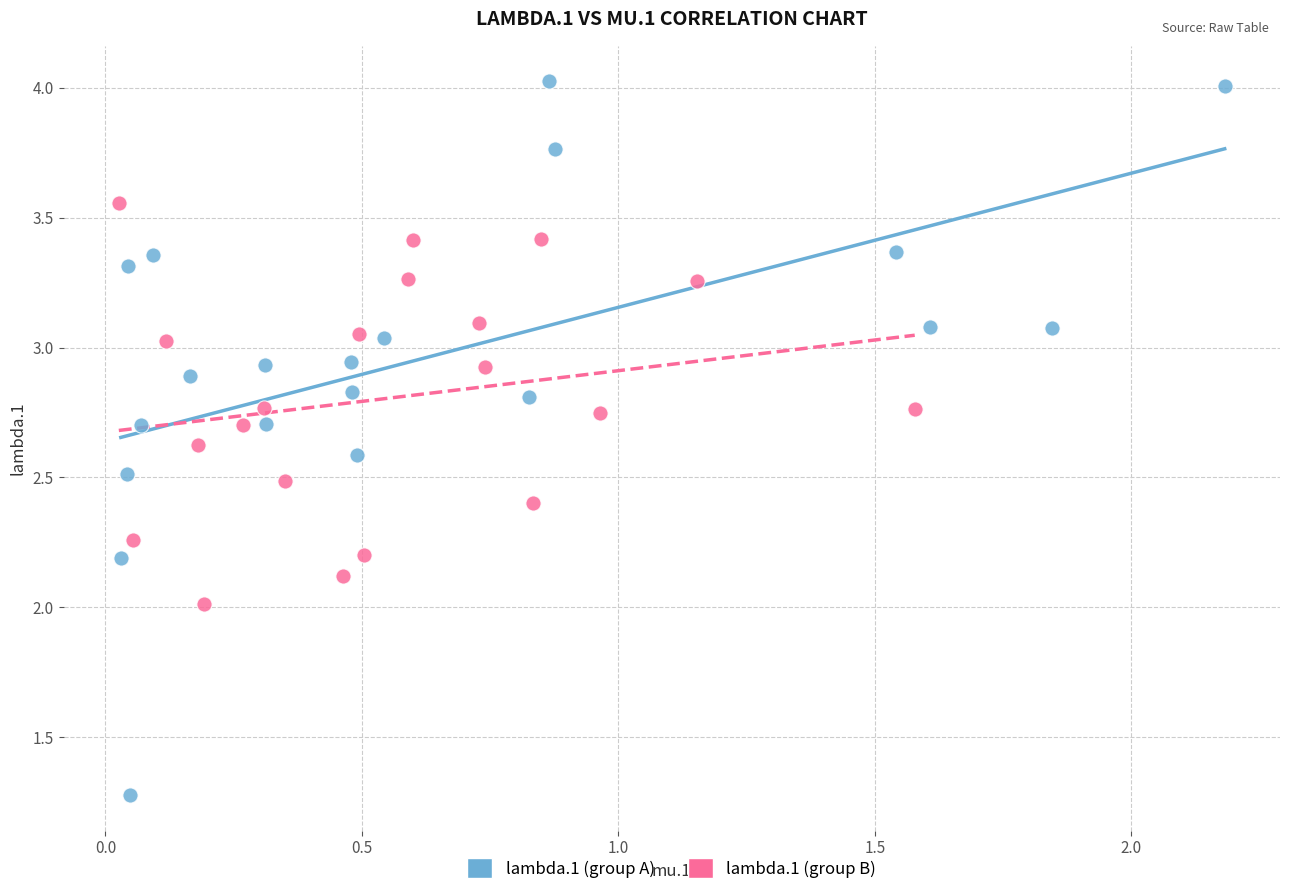

Which series has the largest Y range (max minus min)?

lambda.1 (group A)